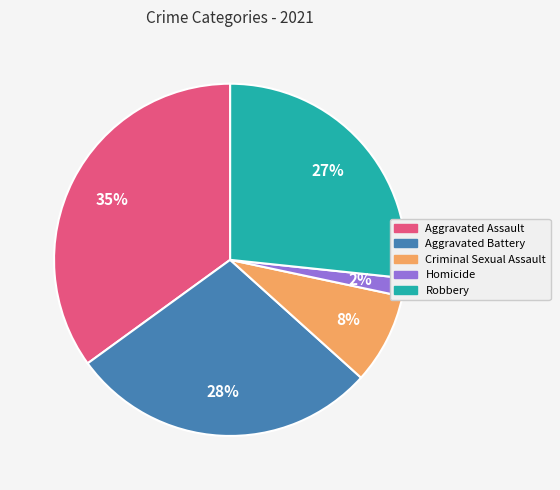

To the nearest percent, what portion does Criminal Sexual Assault represent?

8%